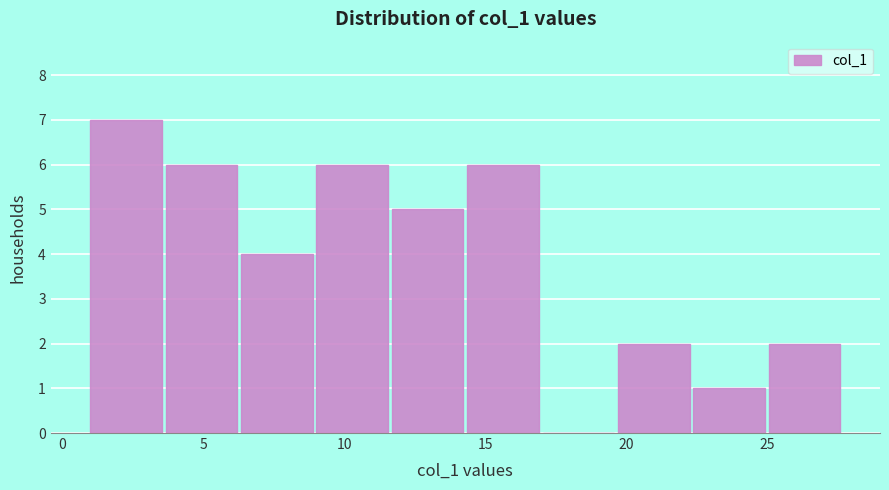

Reading left to right, transcribe this chart: for each bar, give the range it covers on the x-axis and its height. Neither the bar edges nor the heights are printed on the chart, so give them approximately, as read against the axes.

1.0 to 3.5: 7
3.5 to 6.5: 6
6.5 to 9.0: 4
9.0 to 11.5: 6
11.5 to 14.5: 5
14.5 to 17.0: 6
17.0 to 19.5: 0
19.5 to 22.5: 2
22.5 to 25.0: 1
25.0 to 27.5: 2